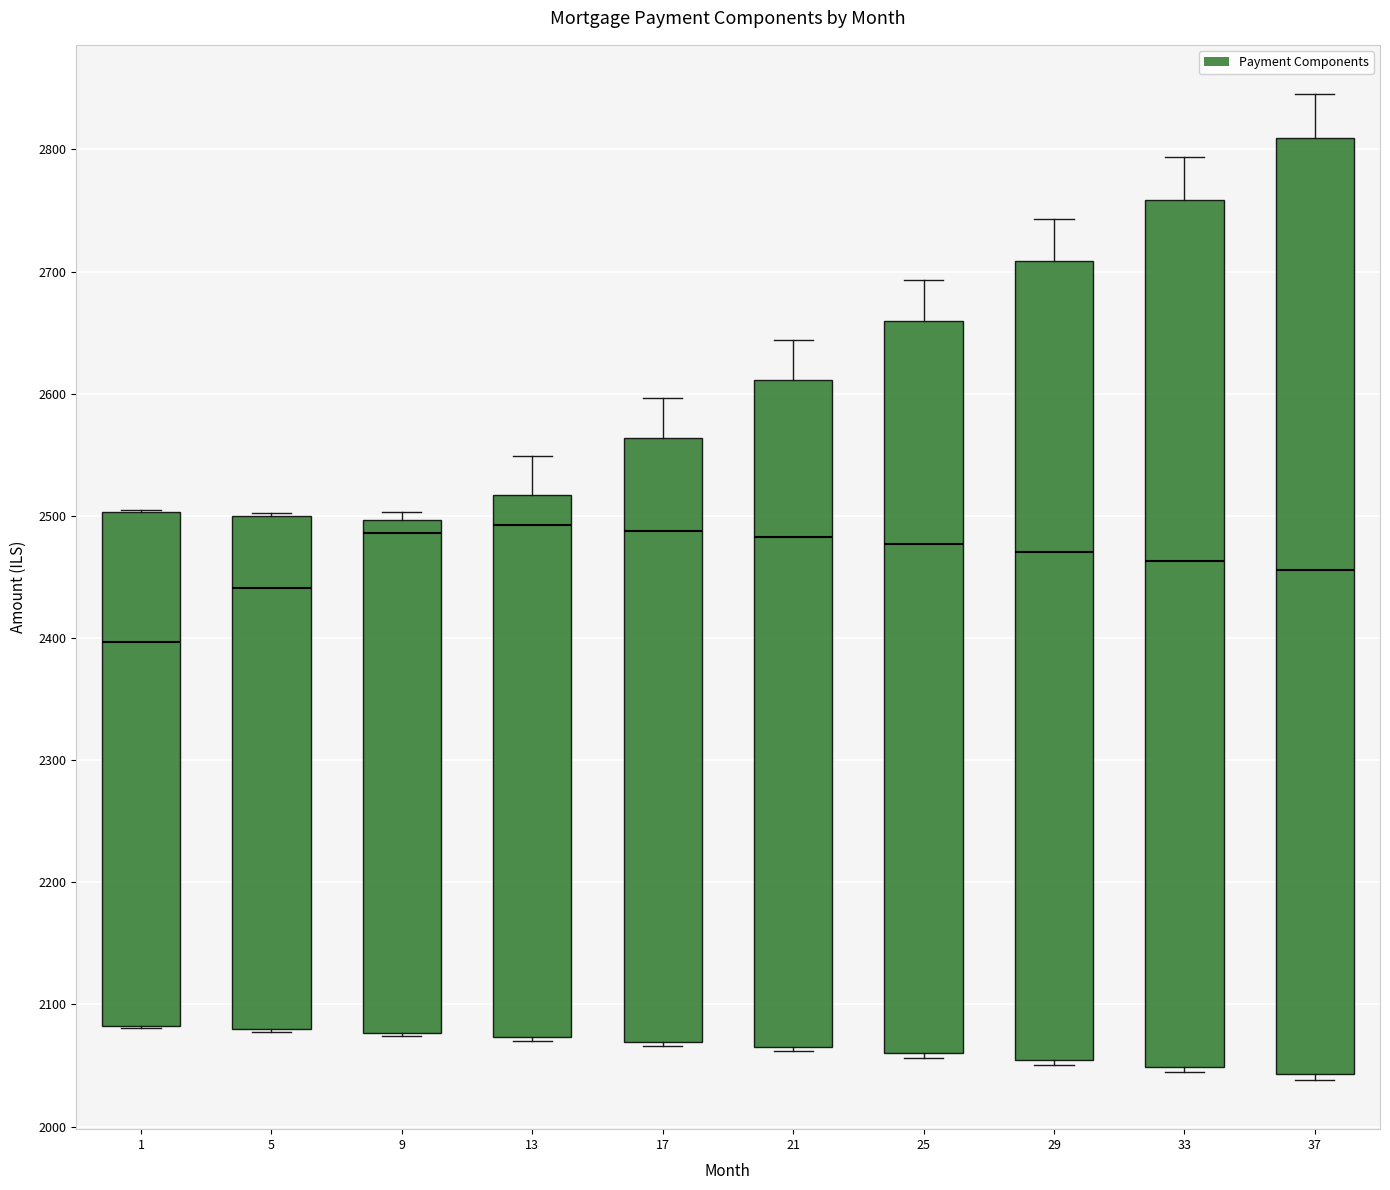

Reading left to right, transcribe this box plot: for each box, give where its median line is, the range the box spans, and where its two whiskers end, as read against the y-axis. The values are not printed on the chart, so give them approximately, as read against the axis.

1: median 2400, box 2080 to 2500, whiskers 2080 to 2510
5: median 2440, box 2080 to 2500, whiskers 2080 to 2500
9: median 2490, box 2080 to 2500, whiskers 2070 to 2500 (just above the box's upper edge)
13: median 2490, box 2070 to 2520, whiskers 2070 to 2550
17: median 2490, box 2070 to 2560, whiskers 2070 to 2600
21: median 2480, box 2060 to 2610, whiskers 2060 (just below the box's lower edge) to 2640
25: median 2480, box 2060 to 2660, whiskers 2060 (just below the box's lower edge) to 2690
29: median 2470, box 2050 to 2710, whiskers 2050 (just below the box's lower edge) to 2740
33: median 2460, box 2050 to 2760, whiskers 2040 to 2790
37: median 2460, box 2040 to 2810, whiskers 2040 (just below the box's lower edge) to 2850